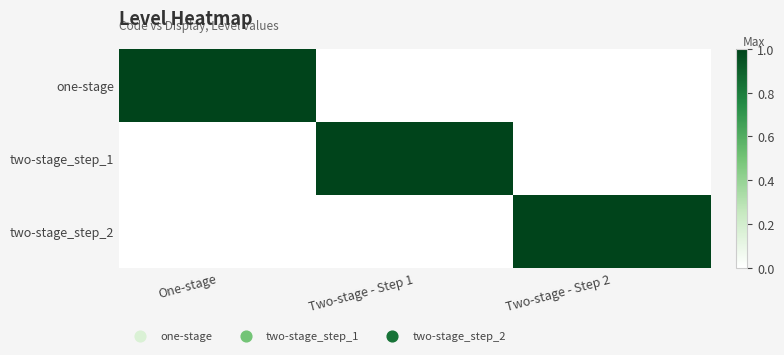

At Two-stage - Step 2, list the series in order from smallest to largest.

one-stage, two-stage_step_1, two-stage_step_2